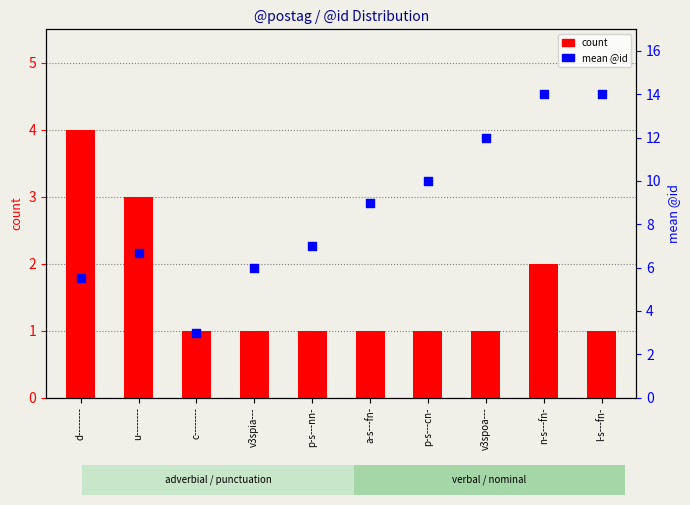

Which series contains the lowest Y value?

count